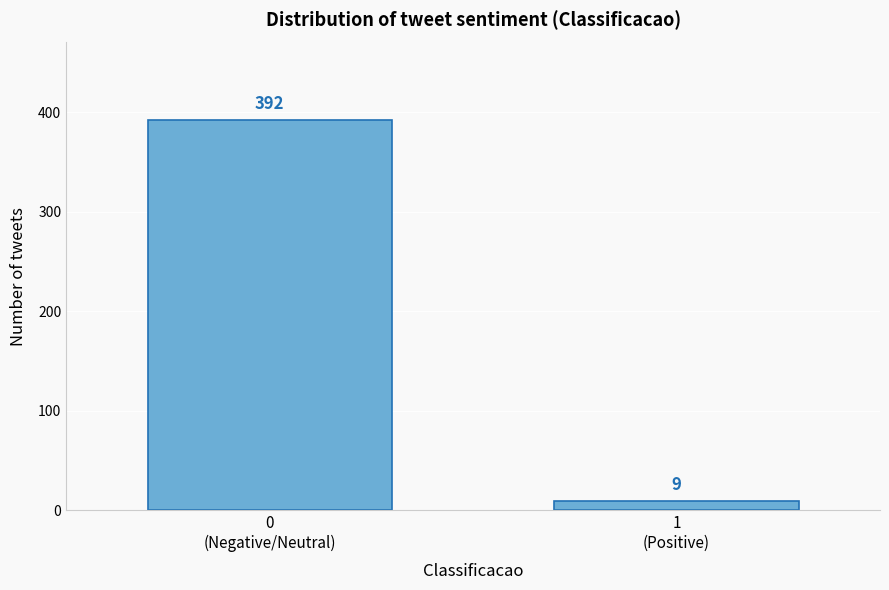

Reading right to left, transcribe all the data shown in this chart.

9	392